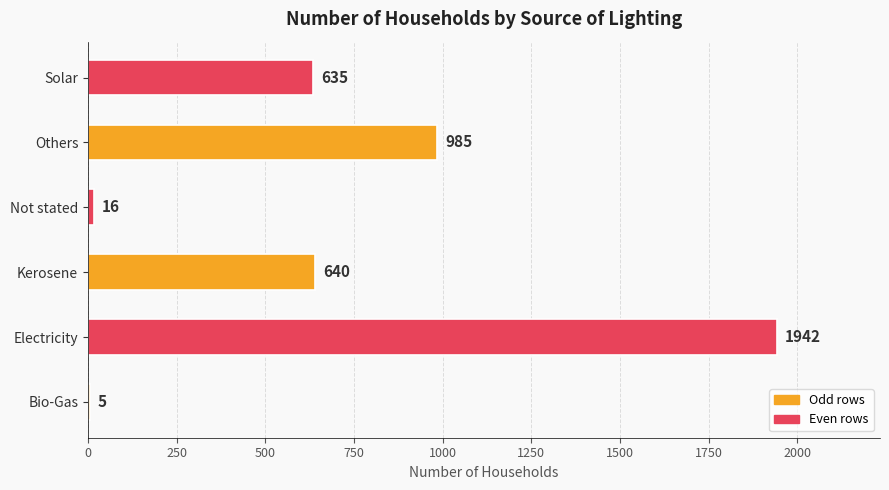

True or false: the data shows 985 at Others.

True